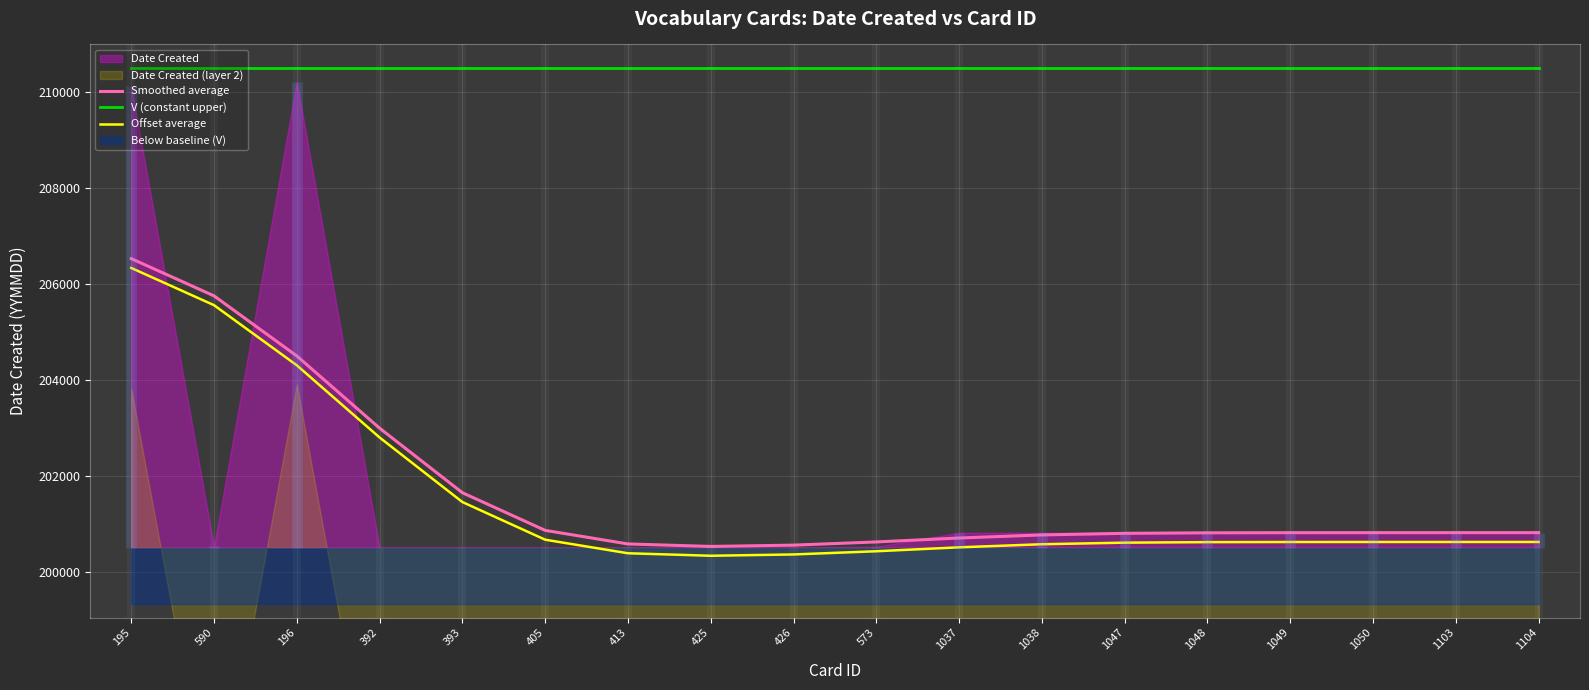

Which series has the largest total across all categories?

V (constant upper)